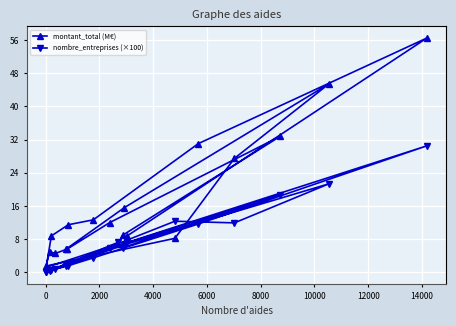

Rank the series by their average value, from lowest to highest.

nombre_entreprises (×100), montant_total (M€)